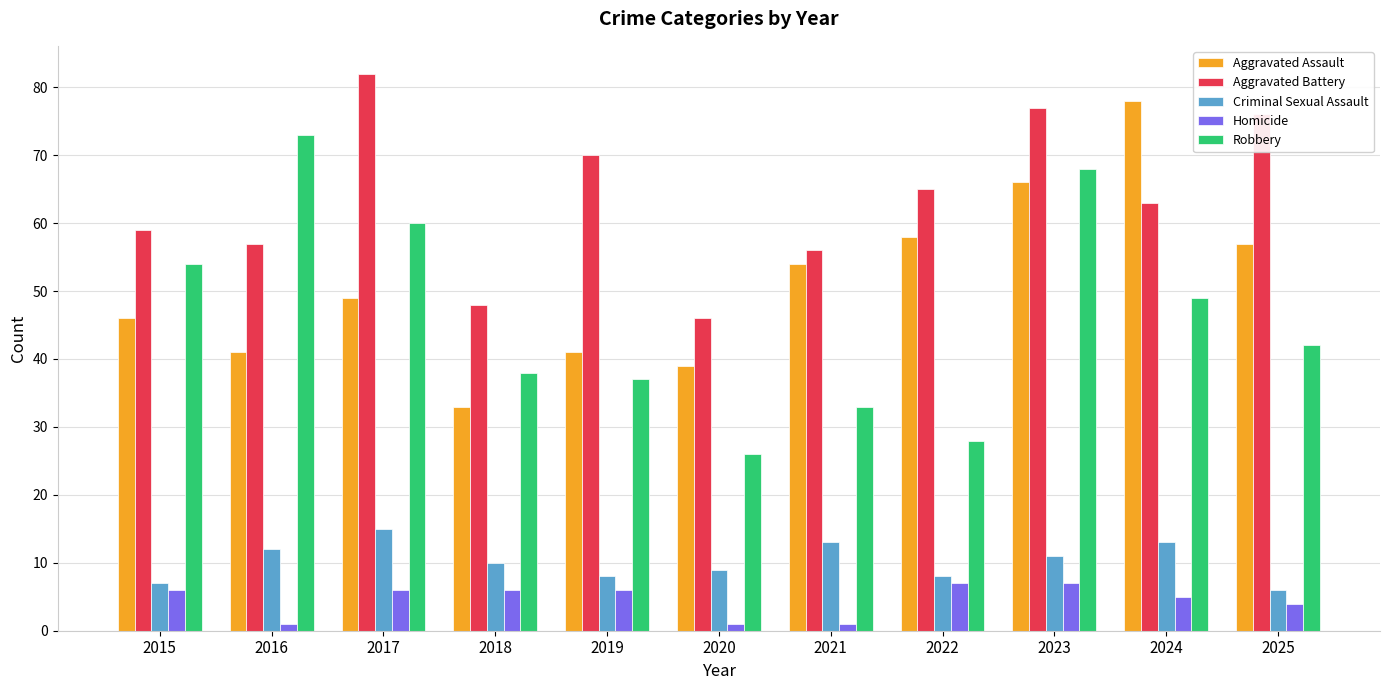

Reading left to right, what are all the values shown in this chart?

Aggravated Assault: 2015=46	2016=41	2017=49	2018=33	2019=41	2020=39	2021=54	2022=58	2023=66	2024=78	2025=57
Aggravated Battery: 2015=59	2016=57	2017=82	2018=48	2019=70	2020=46	2021=56	2022=65	2023=77	2024=63	2025=76
Criminal Sexual Assault: 2015=7	2016=12	2017=15	2018=10	2019=8	2020=9	2021=13	2022=8	2023=11	2024=13	2025=6
Homicide: 2015=6	2016=1	2017=6	2018=6	2019=6	2020=1	2021=1	2022=7	2023=7	2024=5	2025=4
Robbery: 2015=54	2016=73	2017=60	2018=38	2019=37	2020=26	2021=33	2022=28	2023=68	2024=49	2025=42